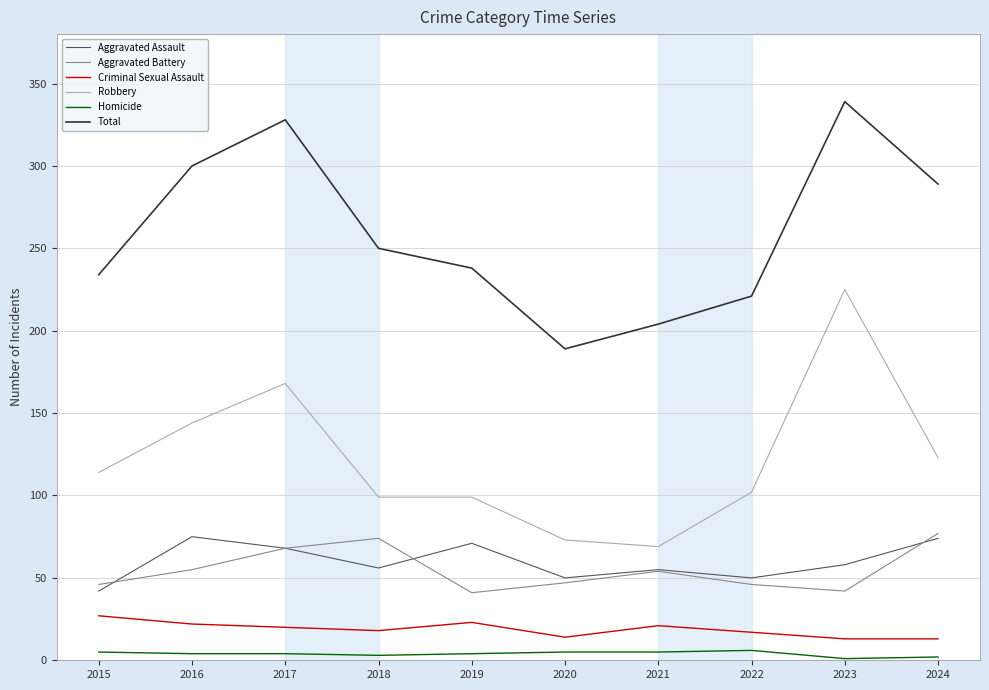

What are all the series names shown in the legend?

Aggravated Assault, Aggravated Battery, Criminal Sexual Assault, Robbery, Homicide, Total